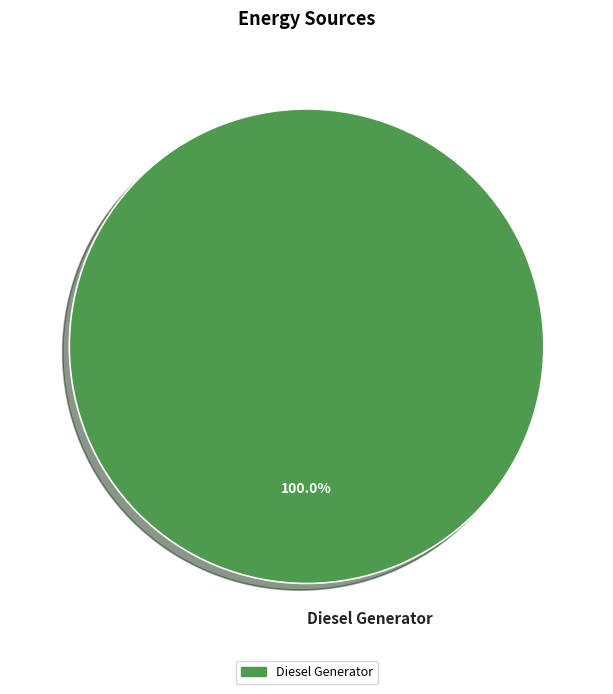

Rank the categories by value from lowest to highest.

Diesel Generator